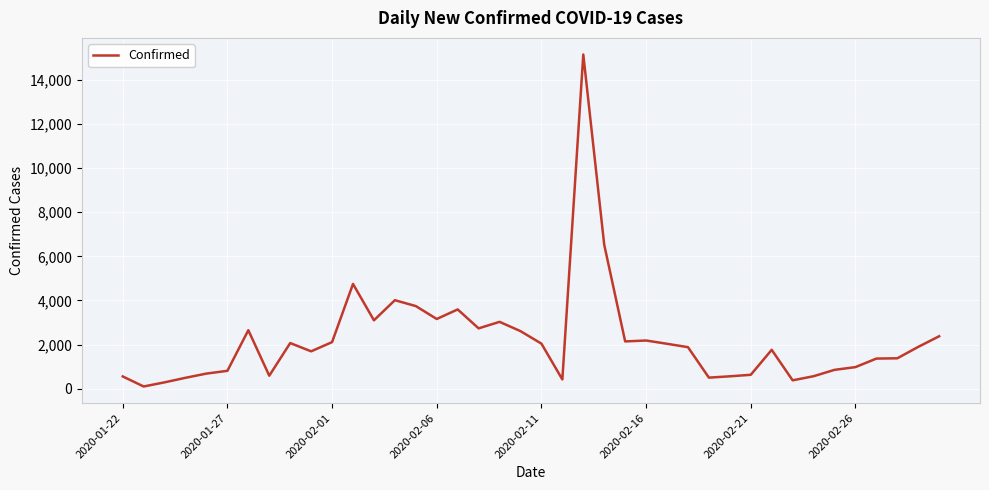

What is the greatest value displayed?

15153